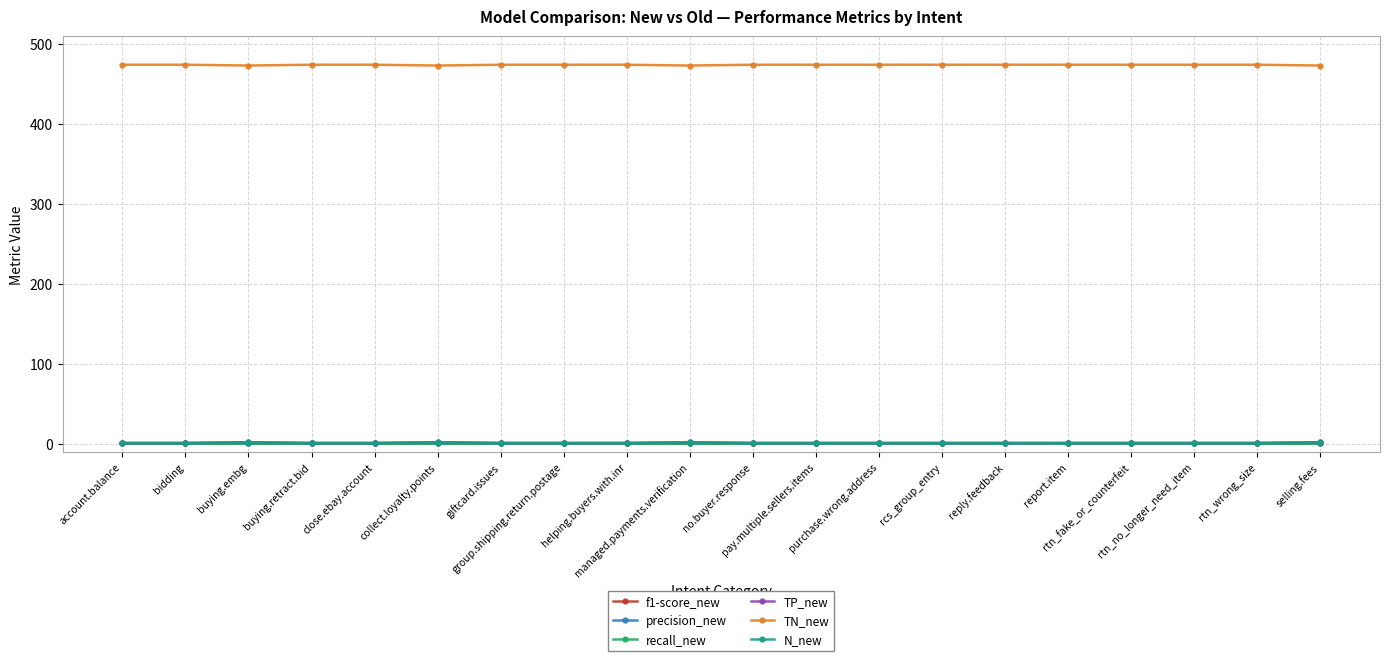

Is this an area chart (filled region under the line)?

No